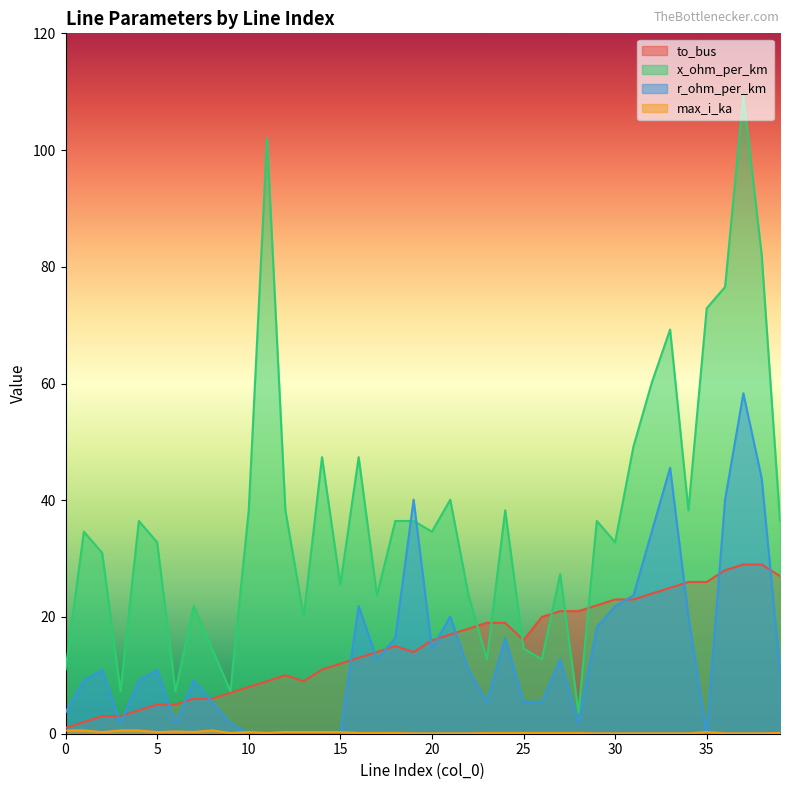

What is the difference between the max_i_ka values at 14 and 24?

0.1